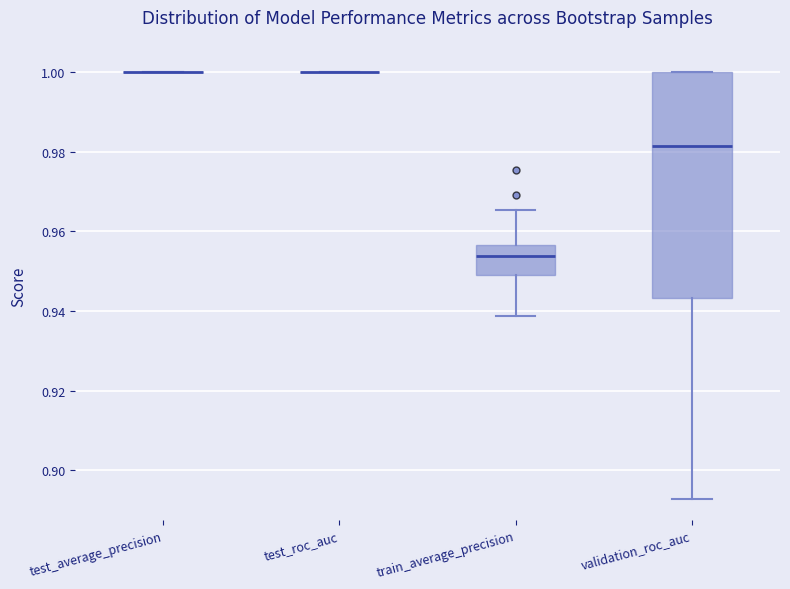

Which box is the tallest, from its lower edge to its upper edge?

validation_roc_auc